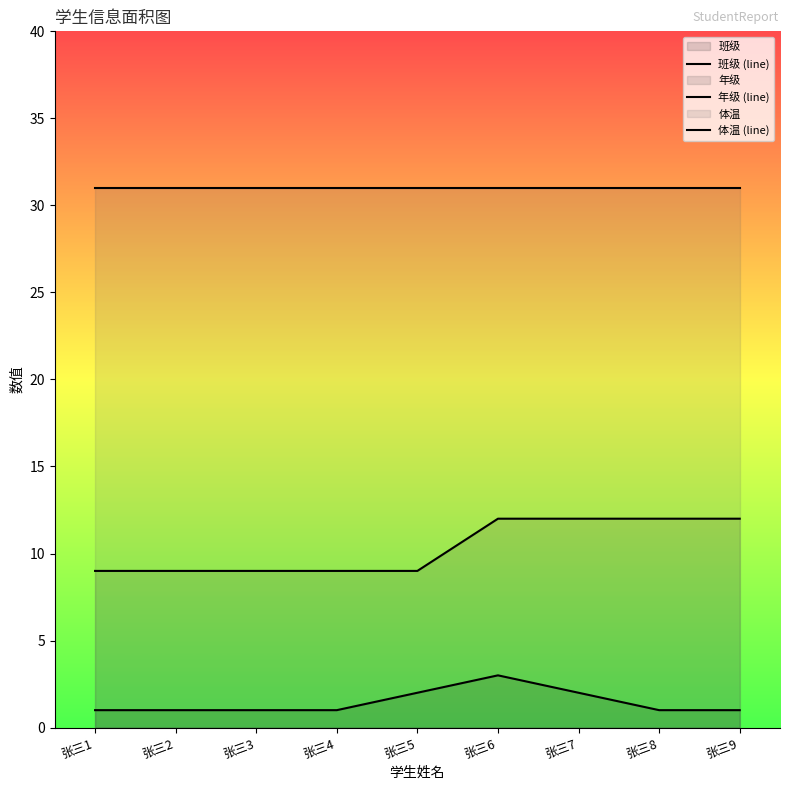

Reading right to left, transcribe all the data shown in this chart.

班级 (line): 1	1	2	3	2	1	1	1	1
年级 (line): 12	12	12	12	9	9	9	9	9
体温 (line): 31	31	31	31	31	31	31	31	31